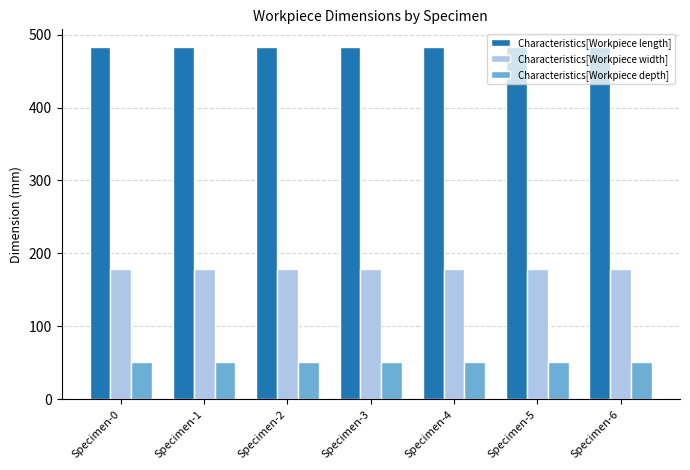

What are all the series names shown in the legend?

Characteristics[Workpiece length], Characteristics[Workpiece width], Characteristics[Workpiece depth]